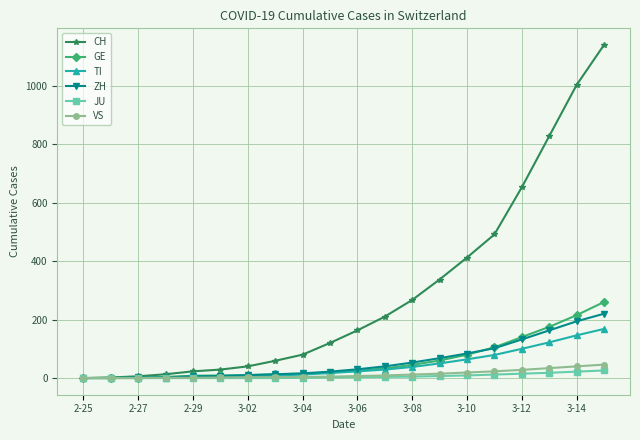

Which series has the widest spread of values?

CH